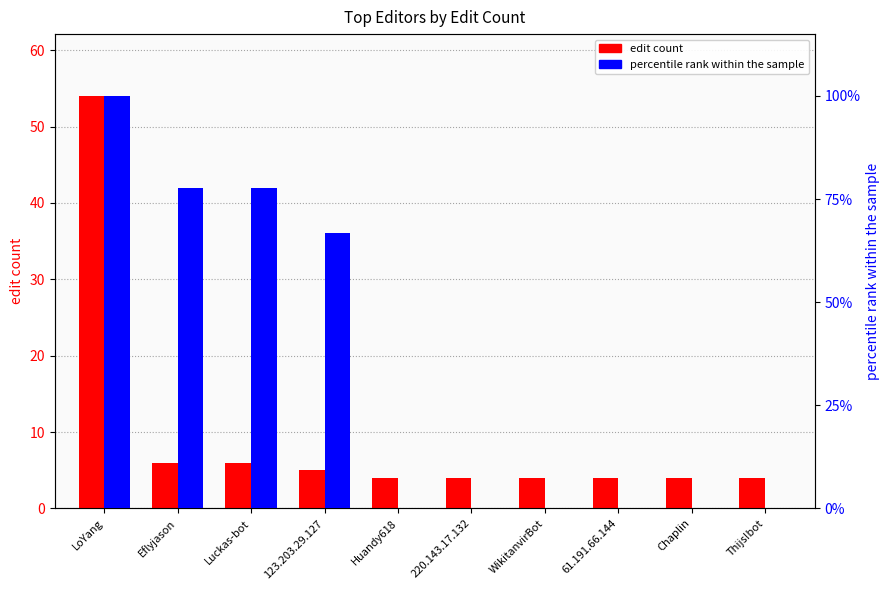

What are all the series names shown in the legend?

edit count, percentile rank within the sample